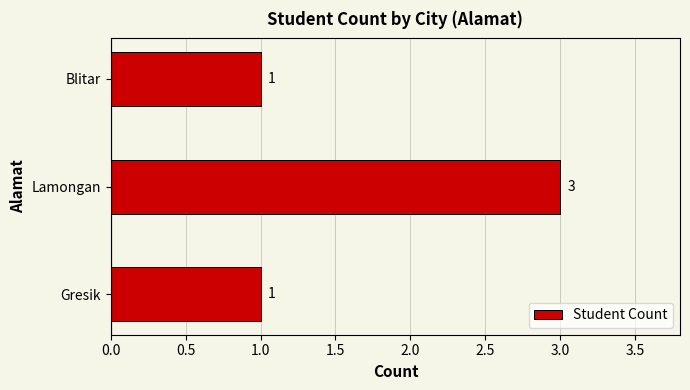

What is the sum of all values?

5